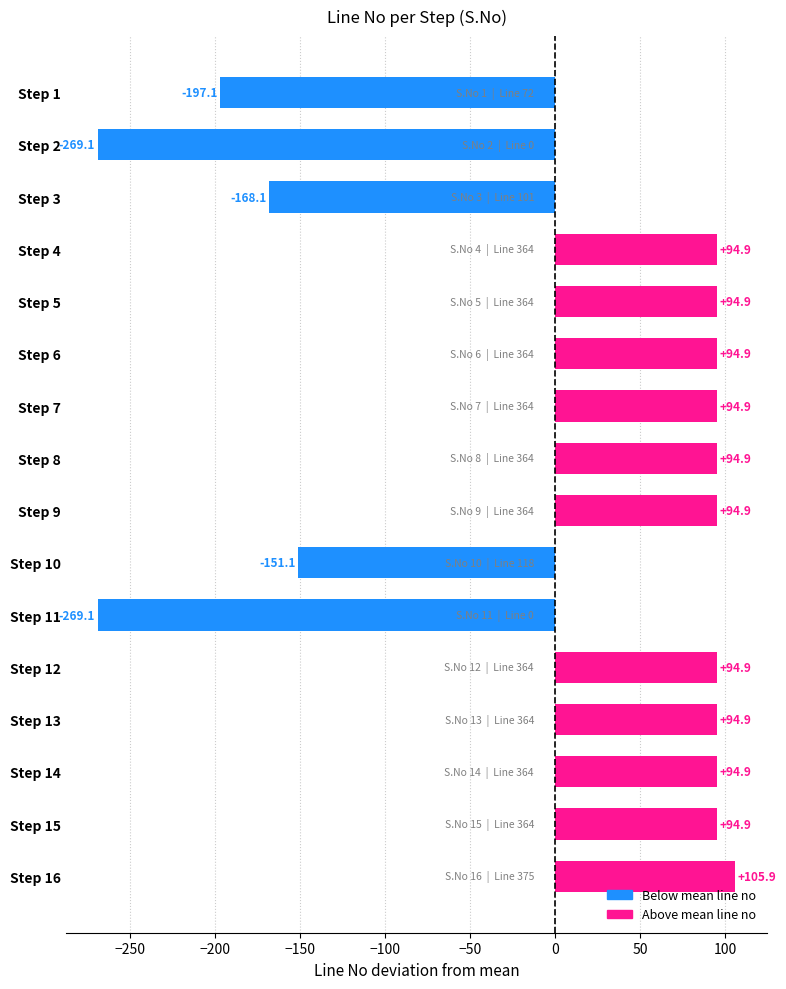

The chart shows a value of 138.3 at Step 9. True or false?

False